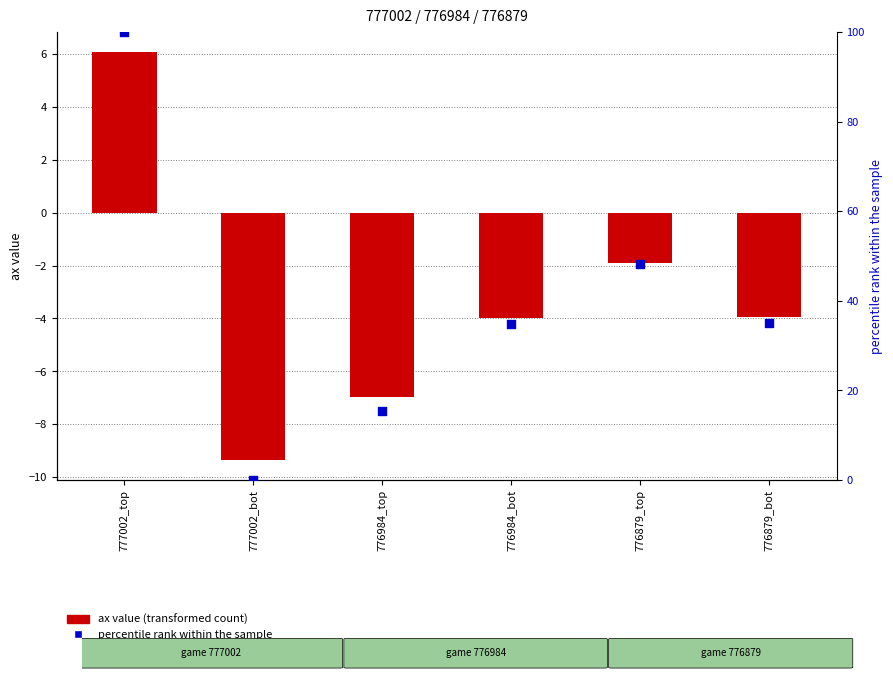

Which series has the widest spread of Y values?

percentile rank within the sample